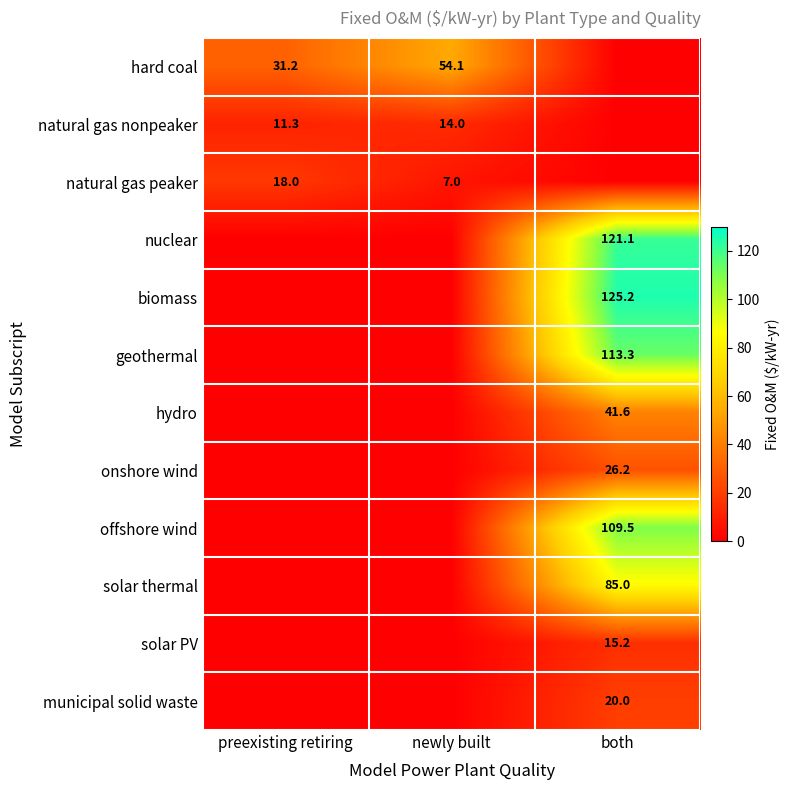

The value of natural gas peaker at preexisting retiring is 18.0. True or false?

True